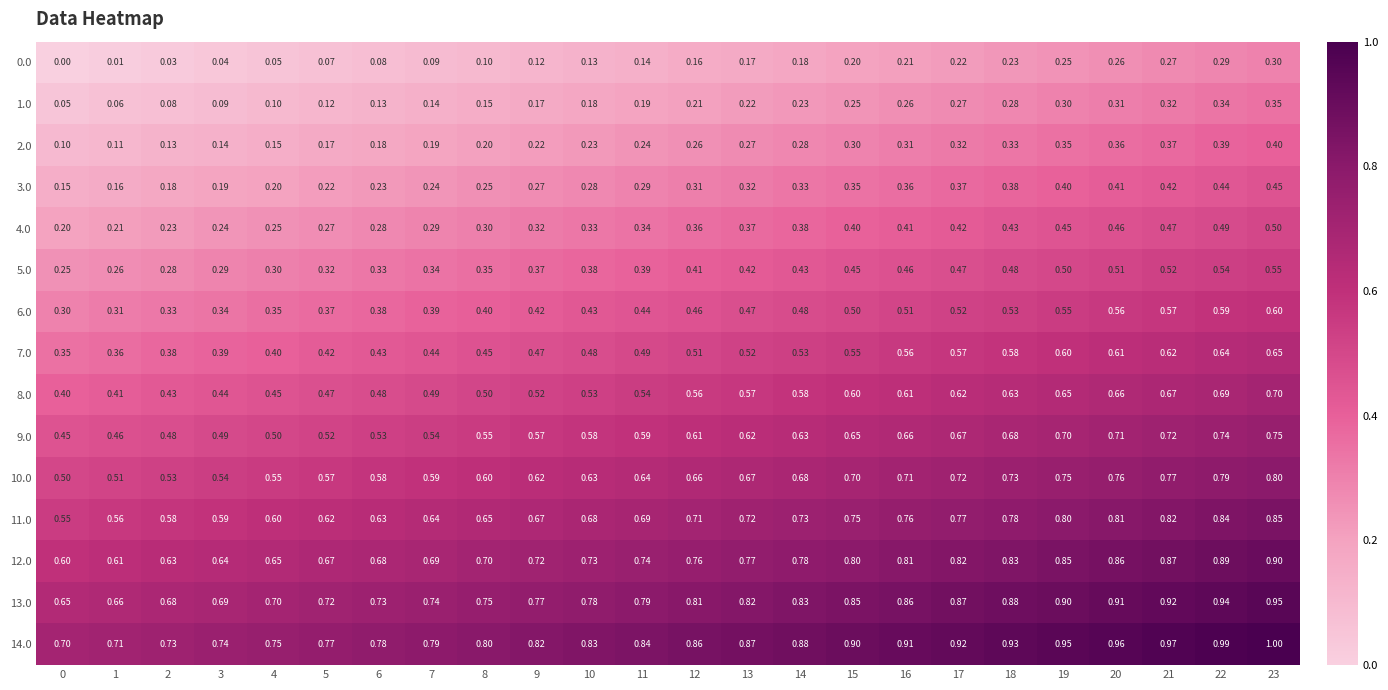

Reading left to right, what are all the values shown in this chart?

0.0: 0=0.0	1=0.0	2=0.0	3=0.0	4=0.1	5=0.1	6=0.1	7=0.1	8=0.1	9=0.1	10=0.1	11=0.1	12=0.2	13=0.2	14=0.2	15=0.2	16=0.2	17=0.2	18=0.2	19=0.2	20=0.3	21=0.3	22=0.3	23=0.3
1.0: 0=0.1	1=0.1	2=0.1	3=0.1	4=0.1	5=0.1	6=0.1	7=0.1	8=0.1	9=0.2	10=0.2	11=0.2	12=0.2	13=0.2	14=0.2	15=0.2	16=0.3	17=0.3	18=0.3	19=0.3	20=0.3	21=0.3	22=0.3	23=0.3
2.0: 0=0.1	1=0.1	2=0.1	3=0.1	4=0.1	5=0.2	6=0.2	7=0.2	8=0.2	9=0.2	10=0.2	11=0.2	12=0.3	13=0.3	14=0.3	15=0.3	16=0.3	17=0.3	18=0.3	19=0.3	20=0.4	21=0.4	22=0.4	23=0.4
3.0: 0=0.1	1=0.2	2=0.2	3=0.2	4=0.2	5=0.2	6=0.2	7=0.2	8=0.2	9=0.3	10=0.3	11=0.3	12=0.3	13=0.3	14=0.3	15=0.3	16=0.4	17=0.4	18=0.4	19=0.4	20=0.4	21=0.4	22=0.4	23=0.5
4.0: 0=0.2	1=0.2	2=0.2	3=0.2	4=0.2	5=0.3	6=0.3	7=0.3	8=0.3	9=0.3	10=0.3	11=0.3	12=0.4	13=0.4	14=0.4	15=0.4	16=0.4	17=0.4	18=0.4	19=0.5	20=0.5	21=0.5	22=0.5	23=0.5
5.0: 0=0.2	1=0.3	2=0.3	3=0.3	4=0.3	5=0.3	6=0.3	7=0.3	8=0.3	9=0.4	10=0.4	11=0.4	12=0.4	13=0.4	14=0.4	15=0.5	16=0.5	17=0.5	18=0.5	19=0.5	20=0.5	21=0.5	22=0.5	23=0.6
6.0: 0=0.3	1=0.3	2=0.3	3=0.3	4=0.3	5=0.4	6=0.4	7=0.4	8=0.4	9=0.4	10=0.4	11=0.4	12=0.5	13=0.5	14=0.5	15=0.5	16=0.5	17=0.5	18=0.5	19=0.6	20=0.6	21=0.6	22=0.6	23=0.6
7.0: 0=0.3	1=0.4	2=0.4	3=0.4	4=0.4	5=0.4	6=0.4	7=0.4	8=0.5	9=0.5	10=0.5	11=0.5	12=0.5	13=0.5	14=0.5	15=0.6	16=0.6	17=0.6	18=0.6	19=0.6	20=0.6	21=0.6	22=0.6	23=0.7
8.0: 0=0.4	1=0.4	2=0.4	3=0.4	4=0.5	5=0.5	6=0.5	7=0.5	8=0.5	9=0.5	10=0.5	11=0.5	12=0.6	13=0.6	14=0.6	15=0.6	16=0.6	17=0.6	18=0.6	19=0.7	20=0.7	21=0.7	22=0.7	23=0.7
9.0: 0=0.5	1=0.5	2=0.5	3=0.5	4=0.5	5=0.5	6=0.5	7=0.5	8=0.6	9=0.6	10=0.6	11=0.6	12=0.6	13=0.6	14=0.6	15=0.7	16=0.7	17=0.7	18=0.7	19=0.7	20=0.7	21=0.7	22=0.7	23=0.8
10.0: 0=0.5	1=0.5	2=0.5	3=0.5	4=0.6	5=0.6	6=0.6	7=0.6	8=0.6	9=0.6	10=0.6	11=0.6	12=0.7	13=0.7	14=0.7	15=0.7	16=0.7	17=0.7	18=0.7	19=0.8	20=0.8	21=0.8	22=0.8	23=0.8
11.0: 0=0.6	1=0.6	2=0.6	3=0.6	4=0.6	5=0.6	6=0.6	7=0.6	8=0.7	9=0.7	10=0.7	11=0.7	12=0.7	13=0.7	14=0.7	15=0.8	16=0.8	17=0.8	18=0.8	19=0.8	20=0.8	21=0.8	22=0.8	23=0.8
12.0: 0=0.6	1=0.6	2=0.6	3=0.6	4=0.7	5=0.7	6=0.7	7=0.7	8=0.7	9=0.7	10=0.7	11=0.7	12=0.8	13=0.8	14=0.8	15=0.8	16=0.8	17=0.8	18=0.8	19=0.8	20=0.9	21=0.9	22=0.9	23=0.9
13.0: 0=0.7	1=0.7	2=0.7	3=0.7	4=0.7	5=0.7	6=0.7	7=0.7	8=0.8	9=0.8	10=0.8	11=0.8	12=0.8	13=0.8	14=0.8	15=0.8	16=0.9	17=0.9	18=0.9	19=0.9	20=0.9	21=0.9	22=0.9	23=0.9
14.0: 0=0.7	1=0.7	2=0.7	3=0.7	4=0.8	5=0.8	6=0.8	7=0.8	8=0.8	9=0.8	10=0.8	11=0.8	12=0.9	13=0.9	14=0.9	15=0.9	16=0.9	17=0.9	18=0.9	19=0.9	20=1.0	21=1.0	22=1.0	23=1.0